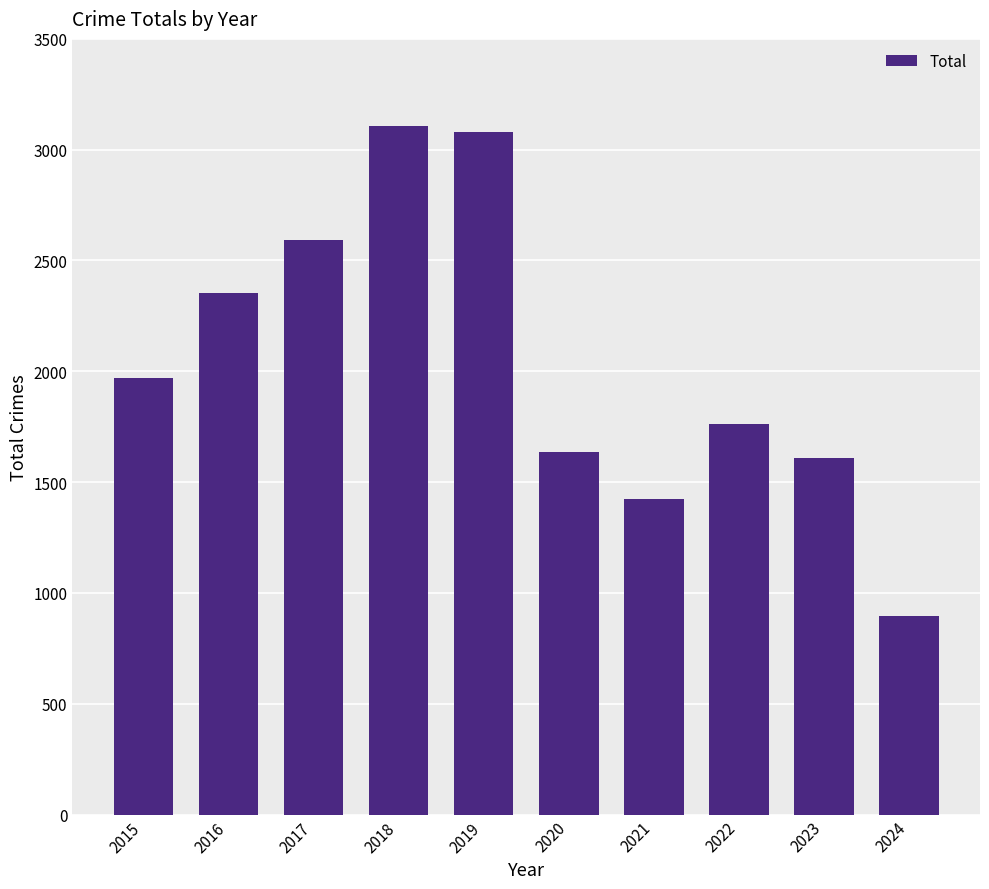

Are the bars grouped side by side (vs. stacked)?

No